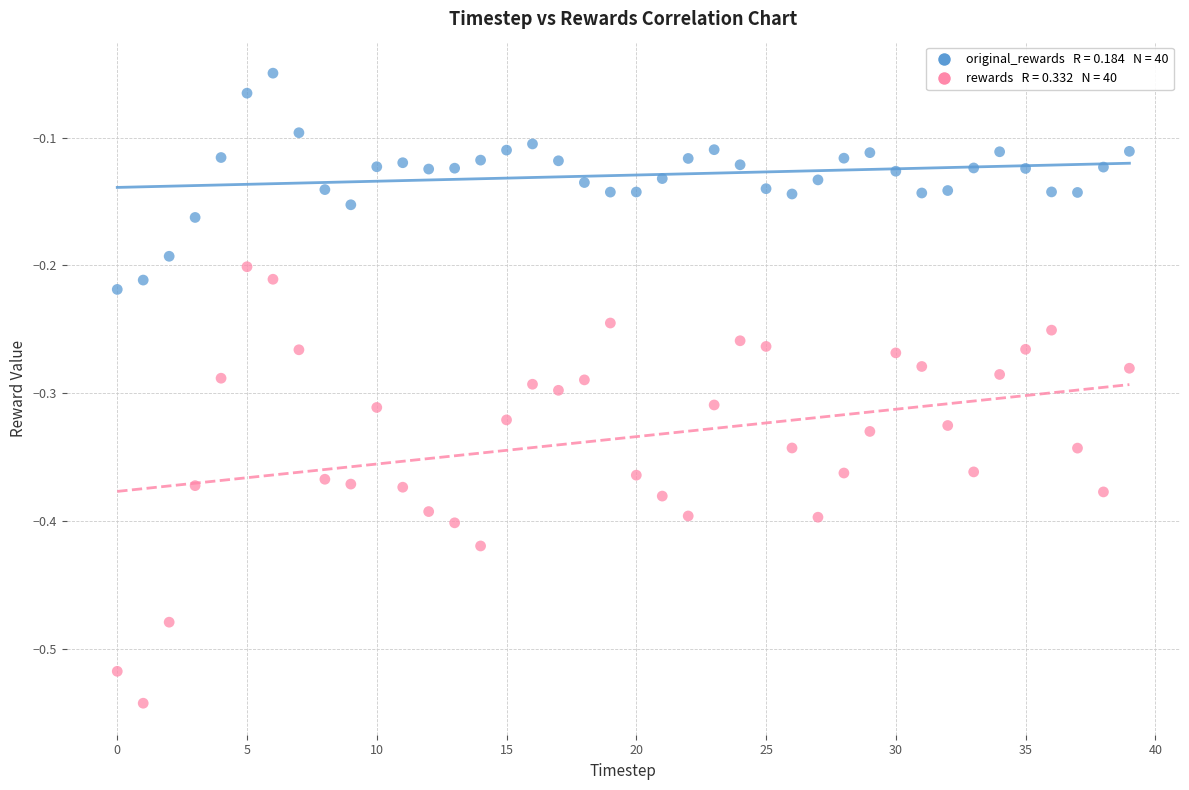

Across all data points, what is the range of Y values (max minus min)?

0.5